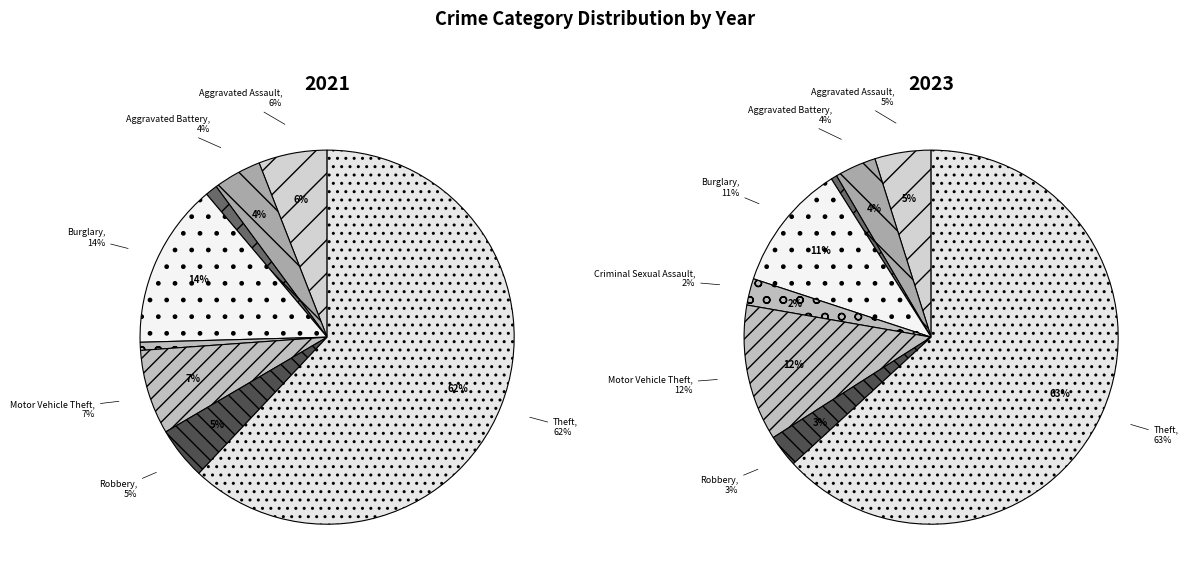

Count the number of slices in the pie.

9